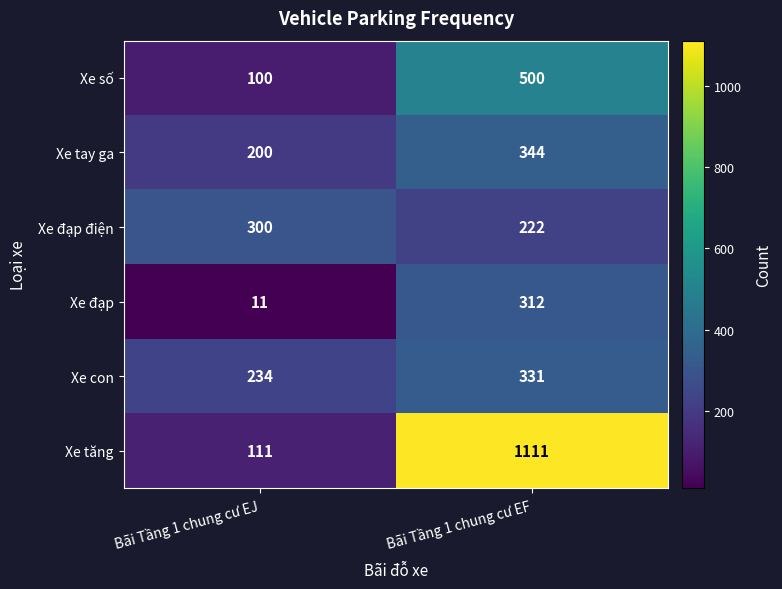

Count the number of data series in this chart.

6